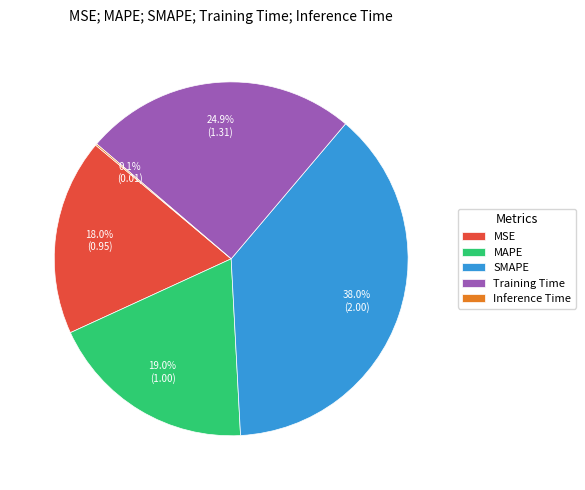

Which slice is the largest?

SMAPE